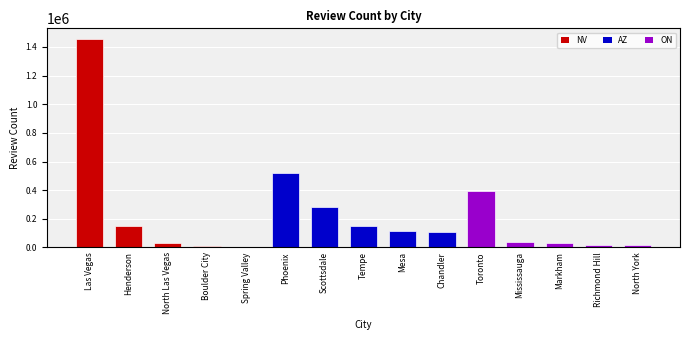

Rank the categories by value from lowest to highest.

Spring Valley, Boulder City, North York, Richmond Hill, North Las Vegas, Markham, Mississauga, Chandler, Mesa, Henderson, Tempe, Scottsdale, Toronto, Phoenix, Las Vegas